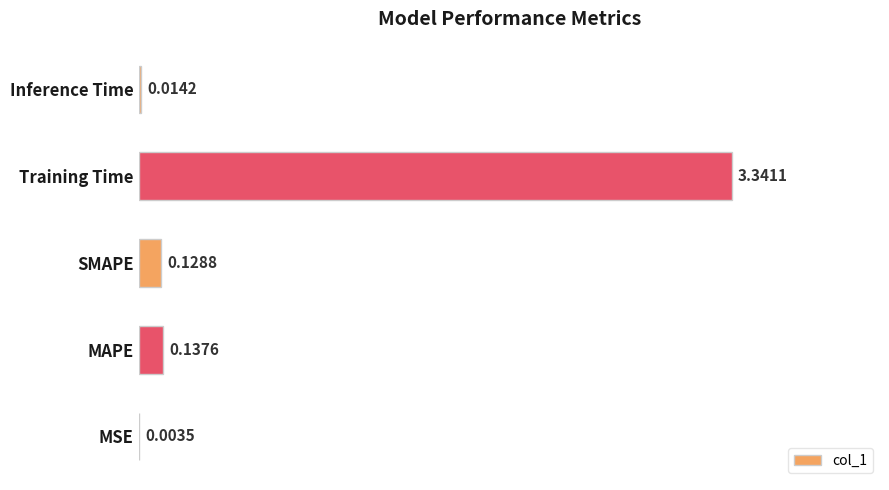

What is the sum of all values?

3.6